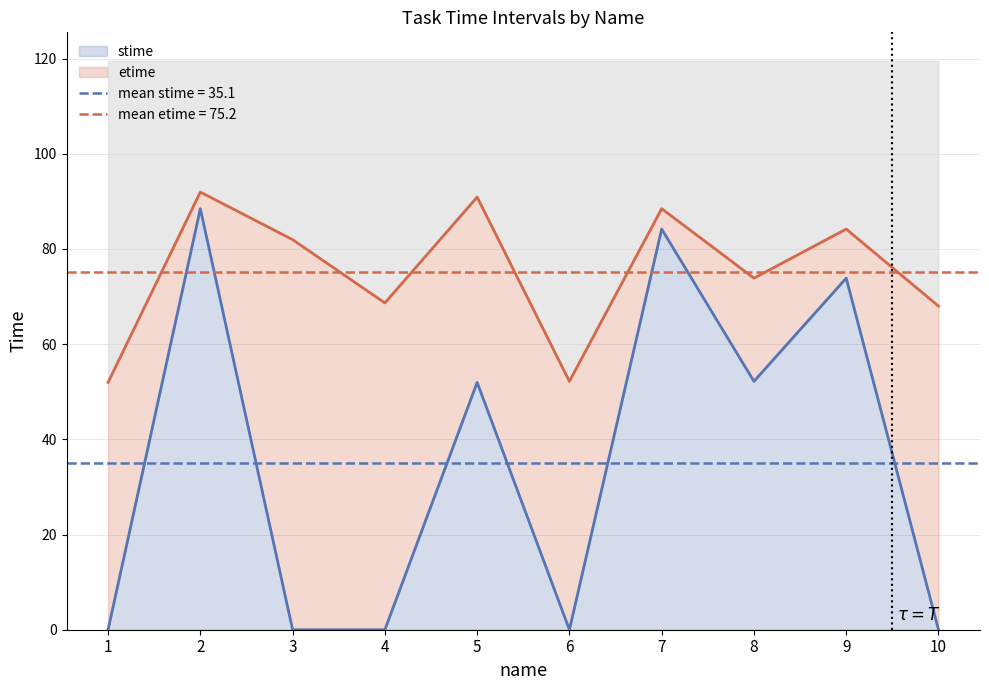

Is it true that etime equals 68.7 at 4?

True